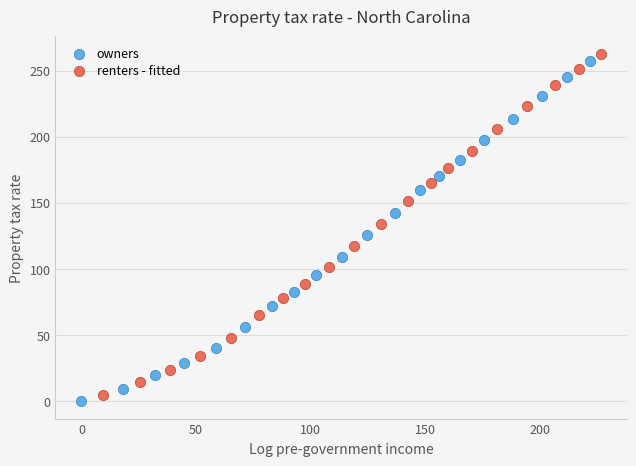

Which series has the widest spread of Y values?

renters - fitted